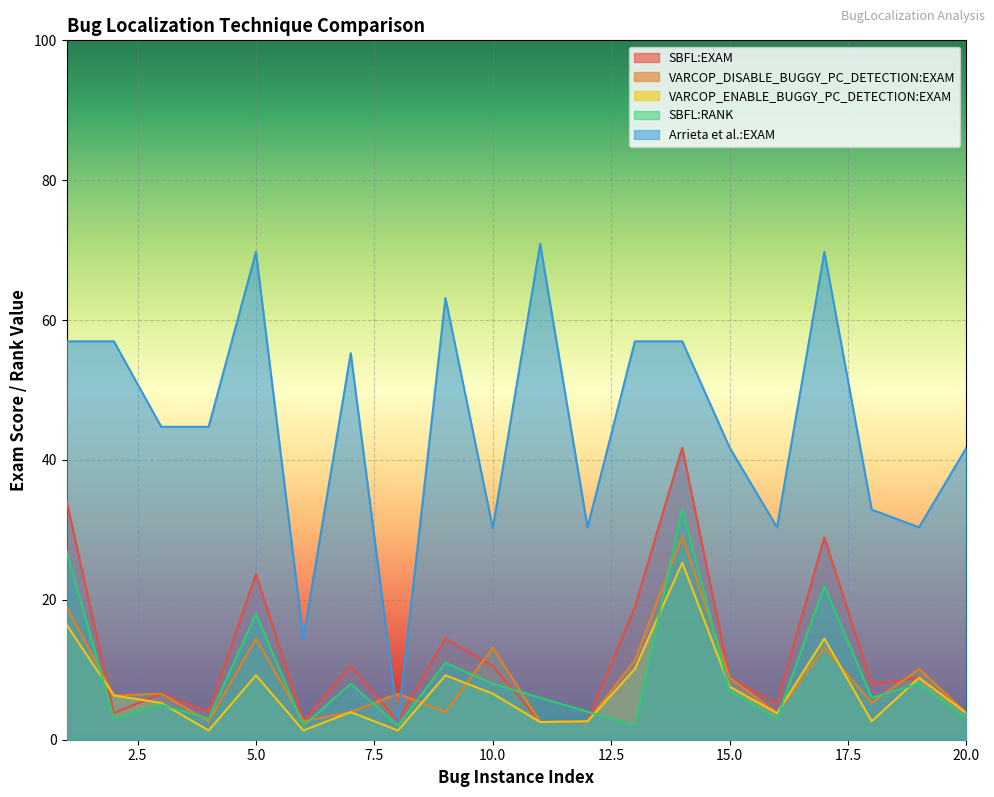

How many values in the SBFL:EXAM series exceed 8?

10